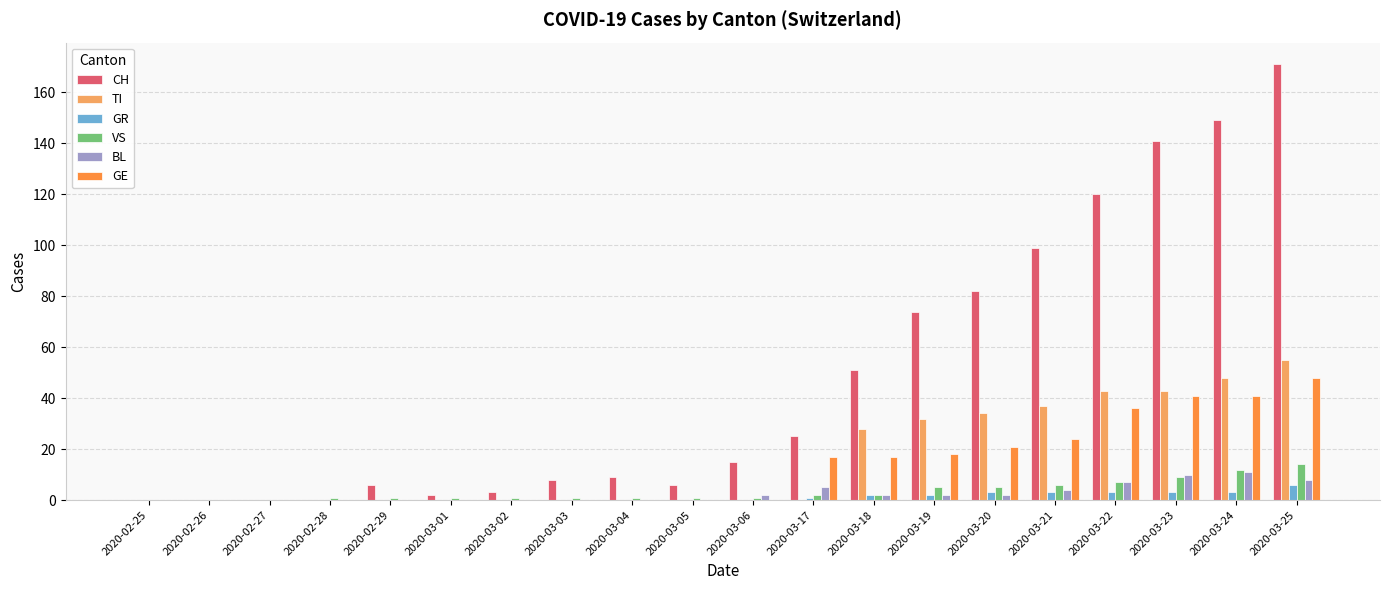

Which series changed the most between 2020-02-25 and 2020-03-23?

CH